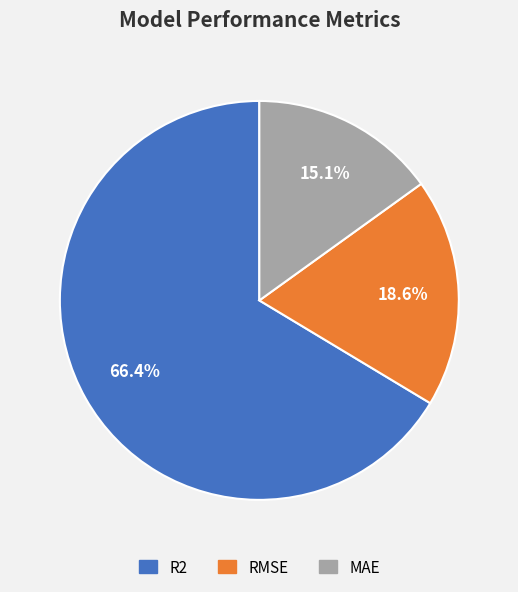

How many slices are in this pie chart?

3